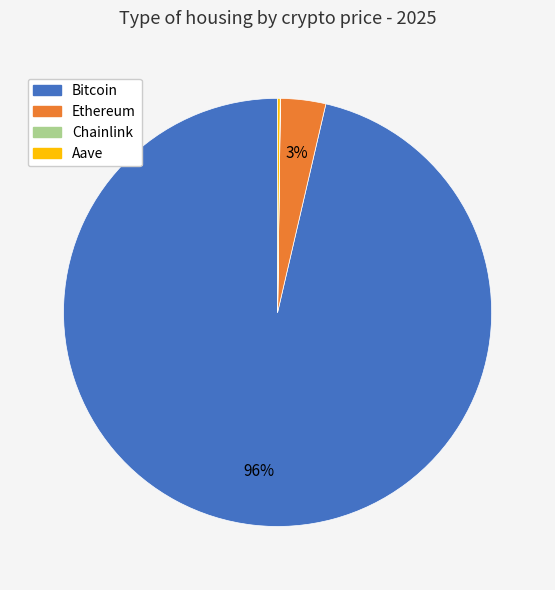

Does Ethereum account for over 50% of the chart?

No